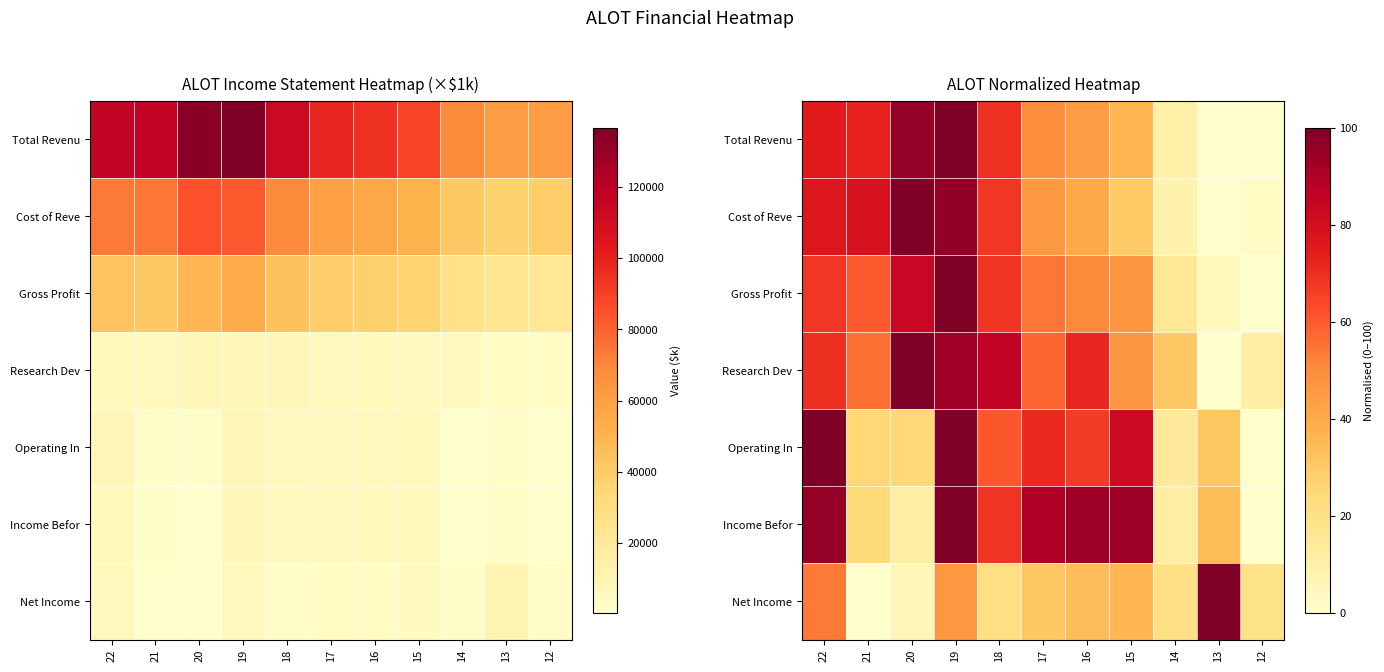

Where is Gross Profit nearest to the value 49?

16